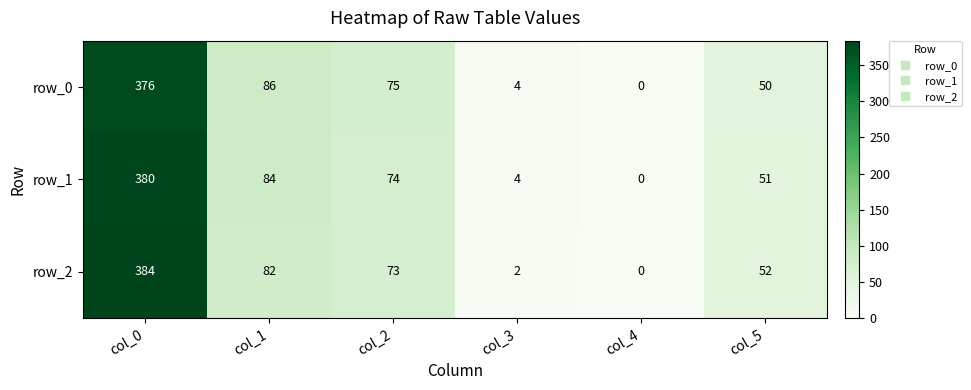

What is the difference between the maximum and minimum values in the row_0 series?

376